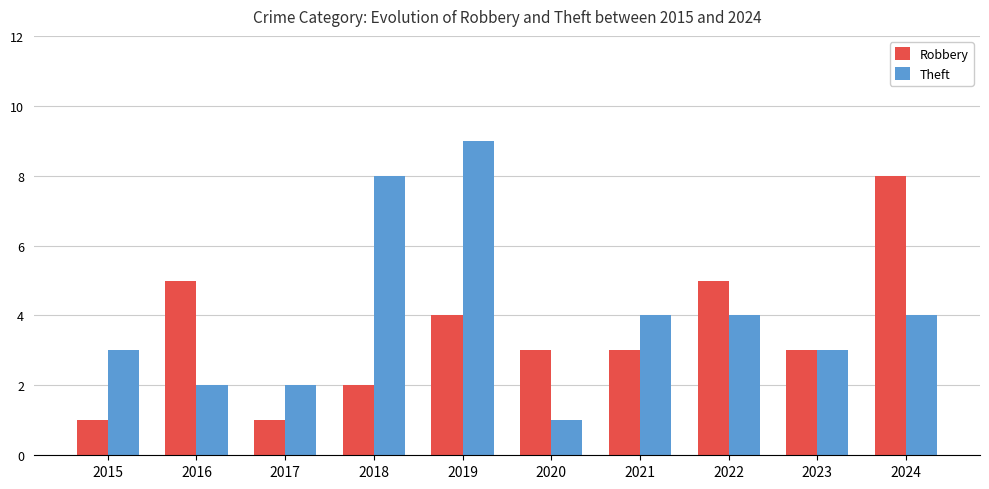

What is the maximum value for Theft?

9